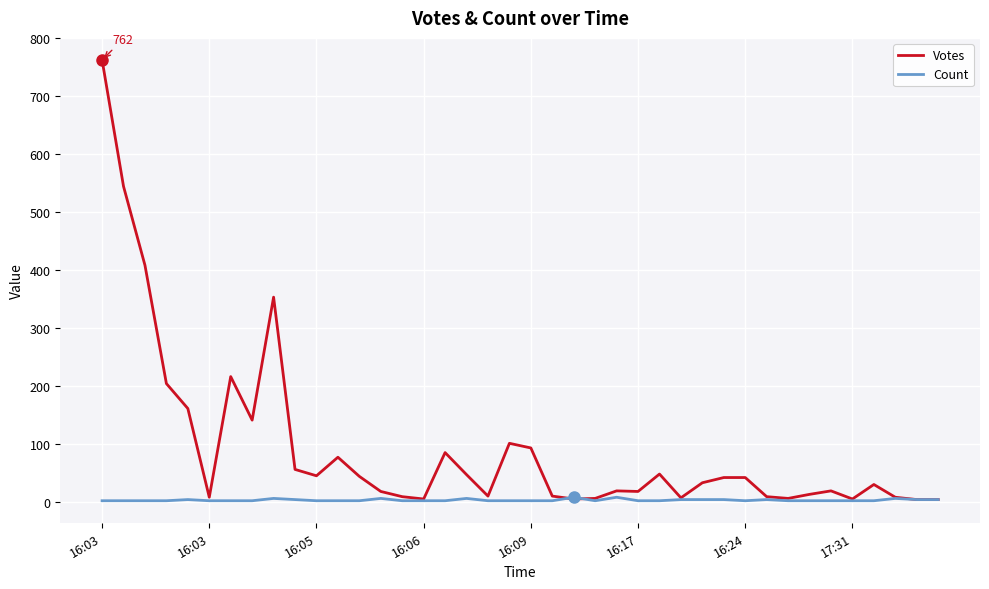

List the series in order of their peak value, highest first.

Votes, Count